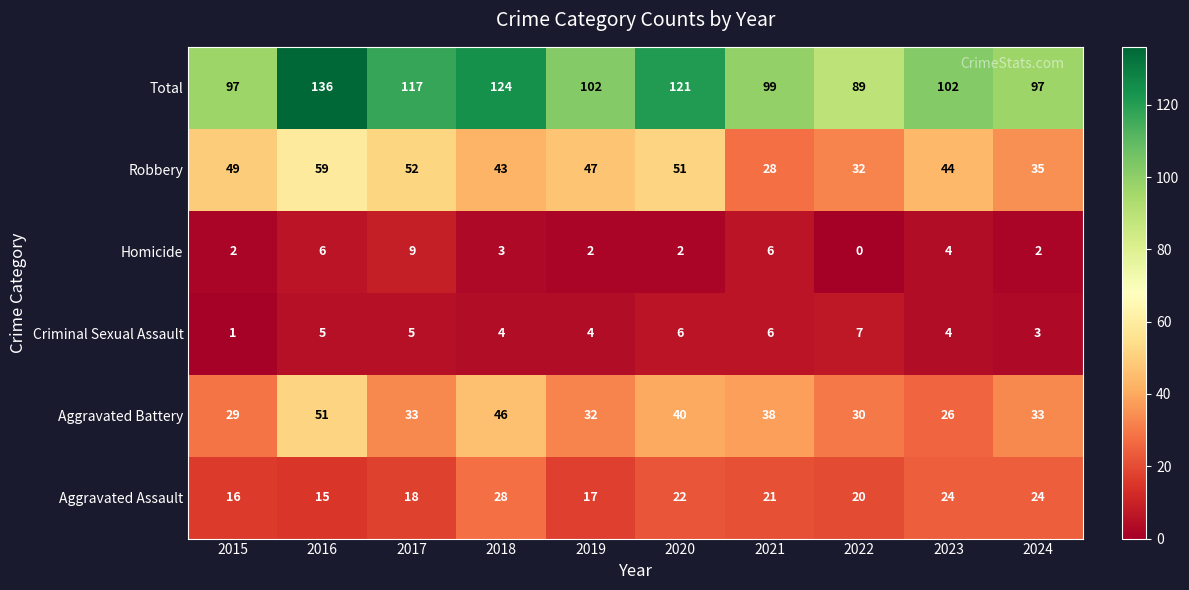

Between 2023 and 2024, which series saw the biggest shift?

Robbery